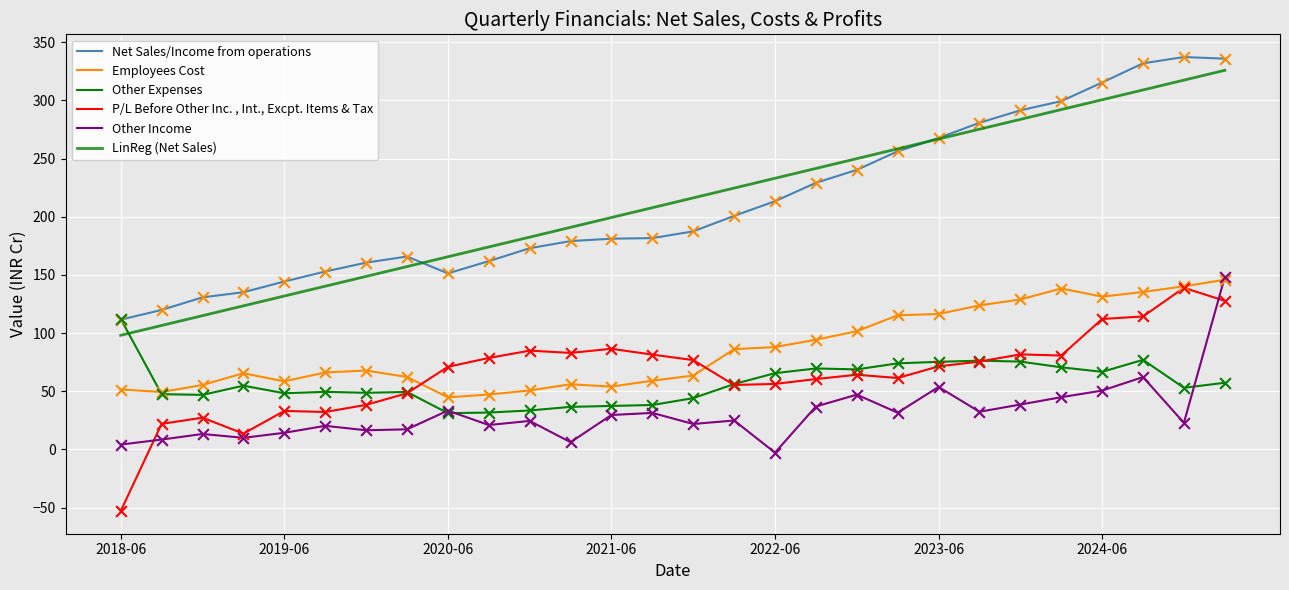

Which series has the largest total across all categories?

Net Sales/Income from operations